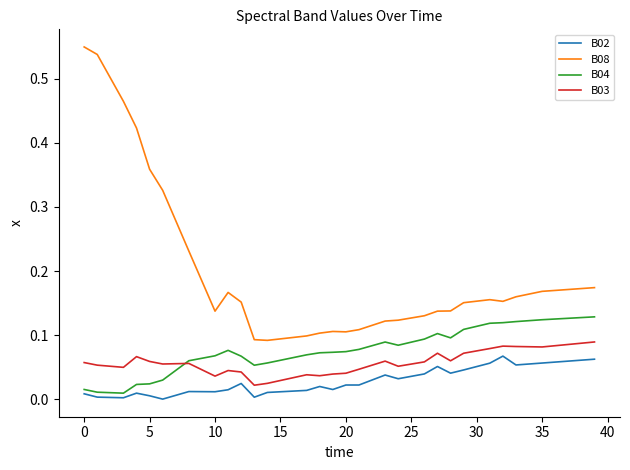

Is this an area chart (filled region under the line)?

No